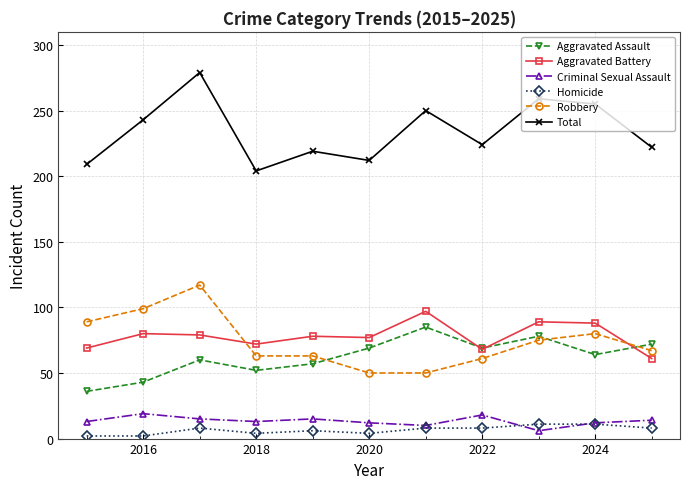

At how many categories does at least one series exceed 179?

11